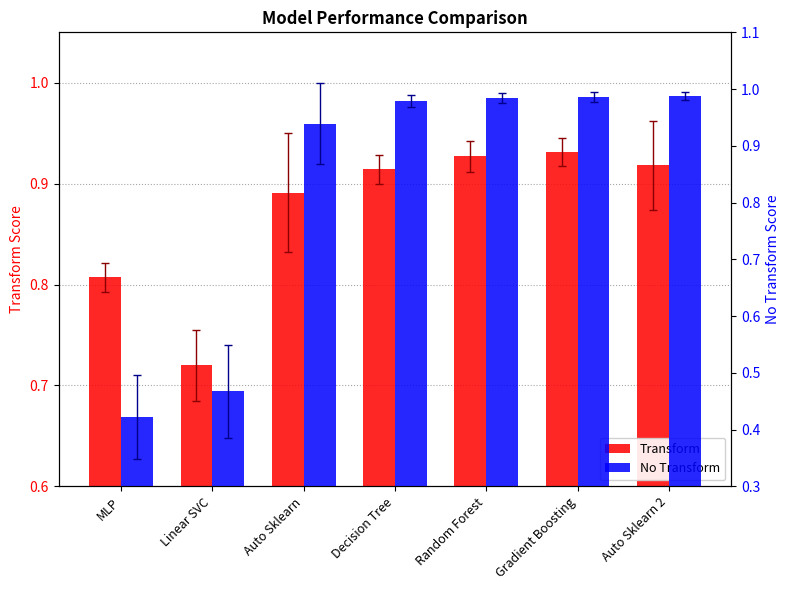

Where is No Transform nearest to the value 0?

MLP